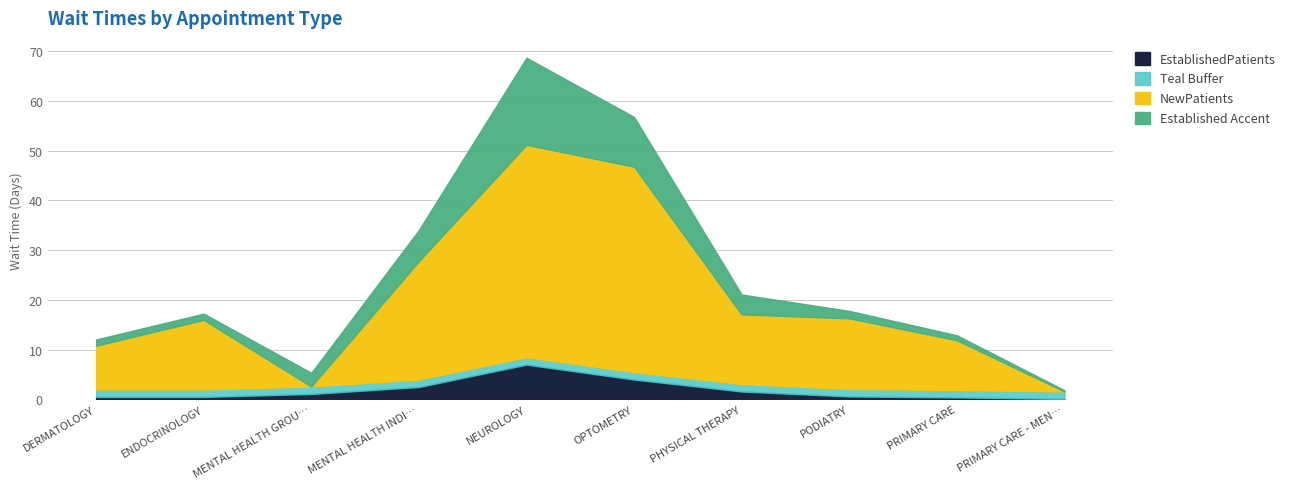

What are all the series names shown in the legend?

EstablishedPatients, Teal Buffer, NewPatients, Established Accent